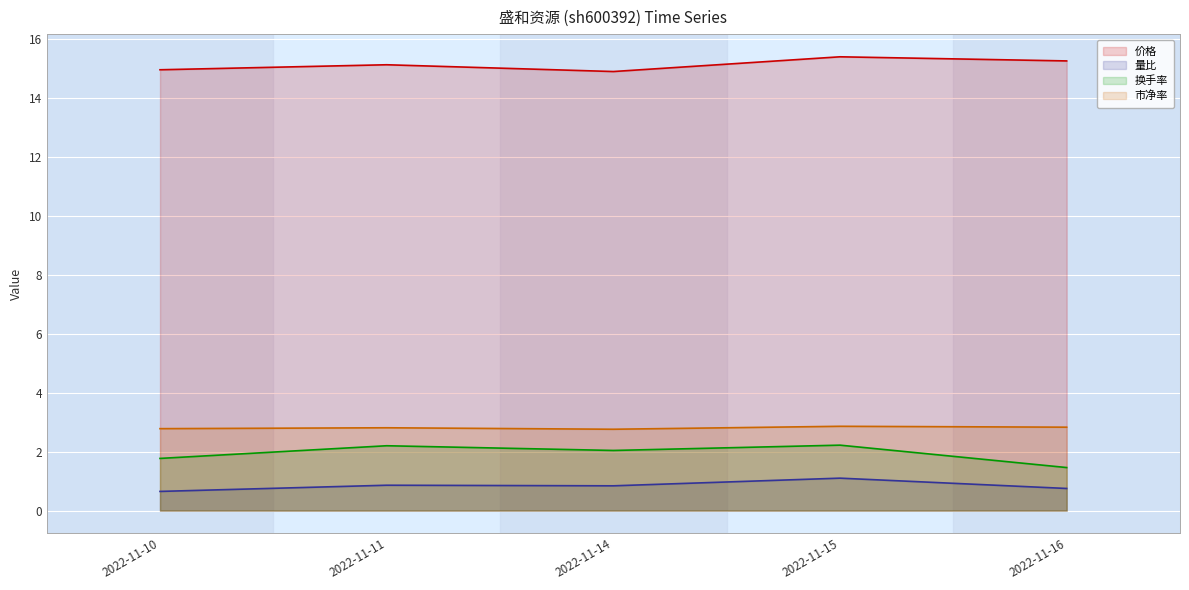

How many lines are shown in the chart?

4